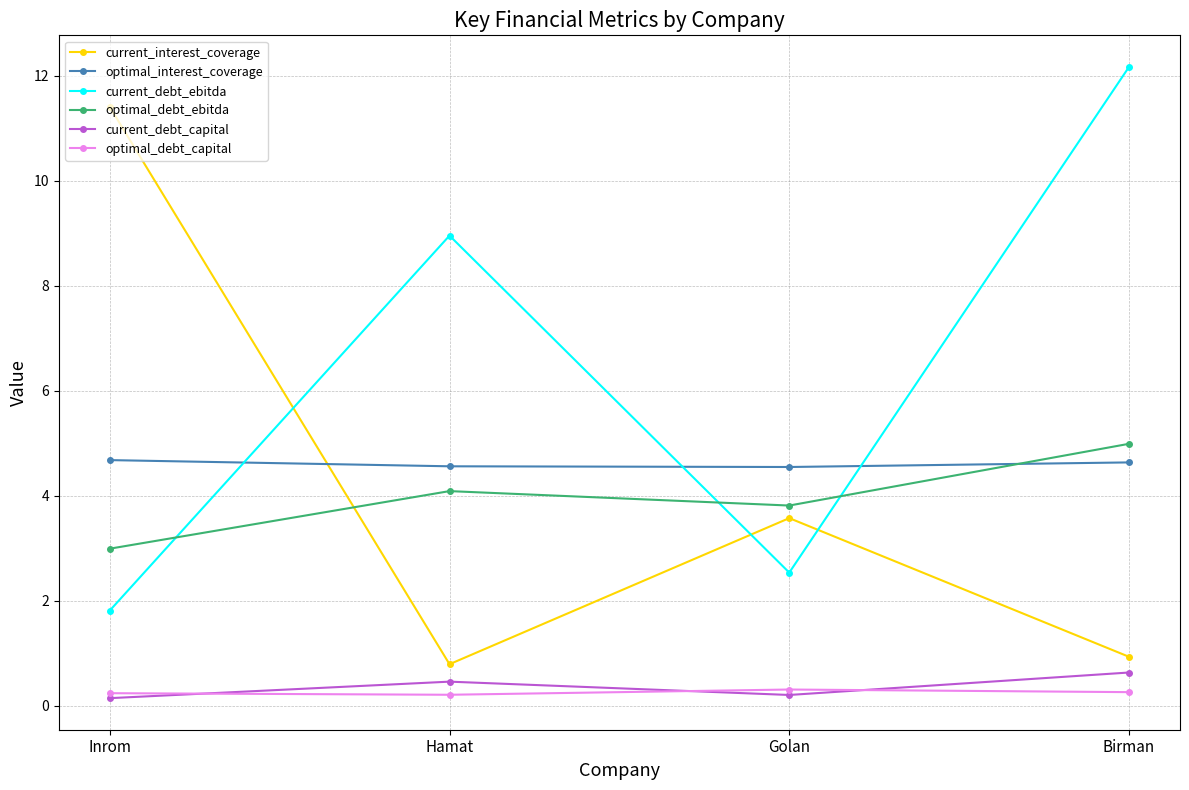

What is the sum of all current_interest_coverage values?

16.7